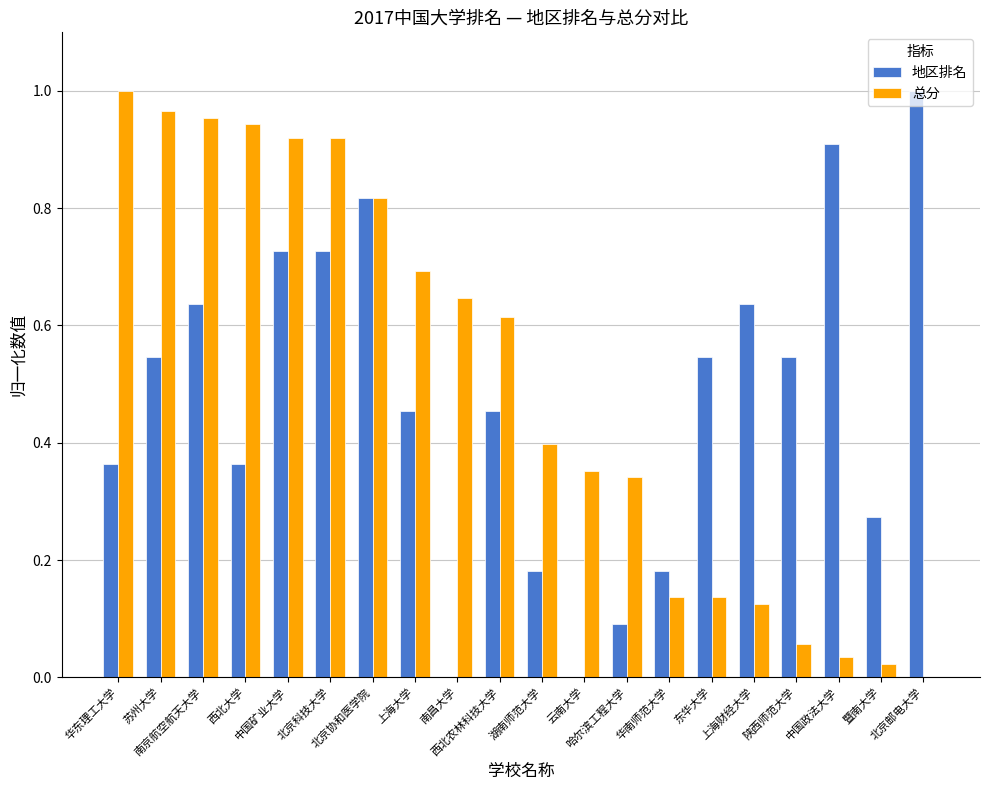

How many series are shown in this chart?

2